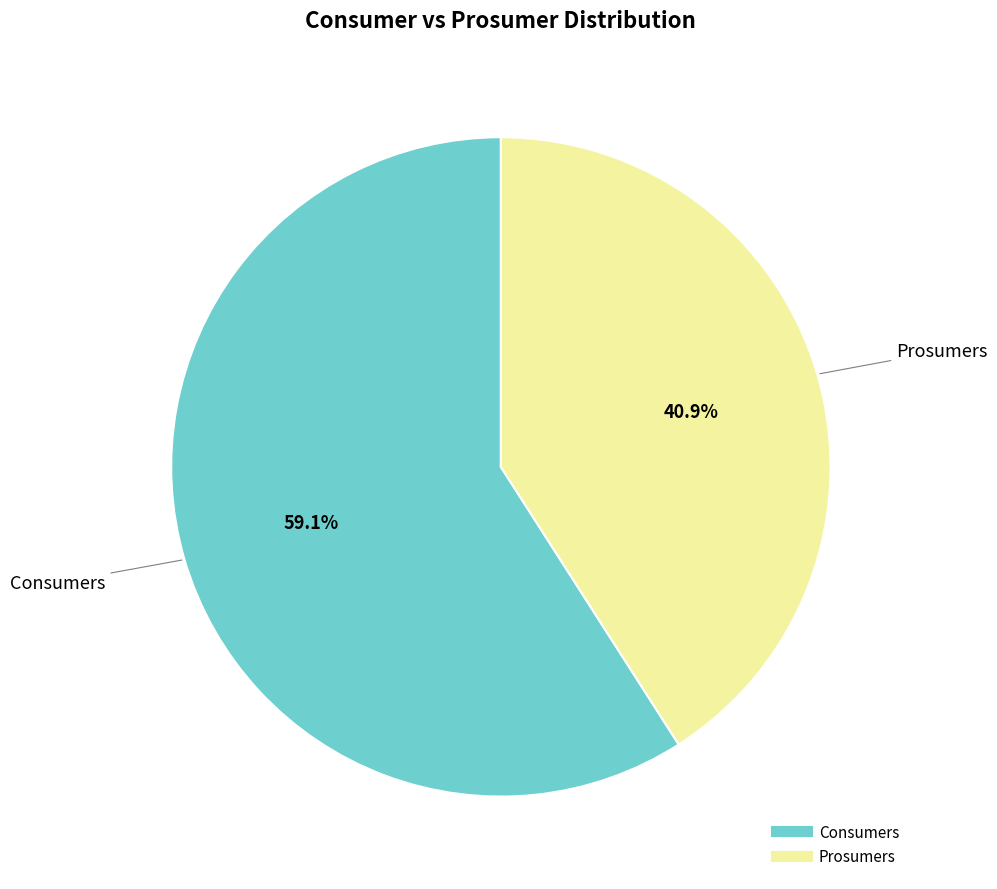

Between Consumers and Prosumers, which is larger?

Consumers